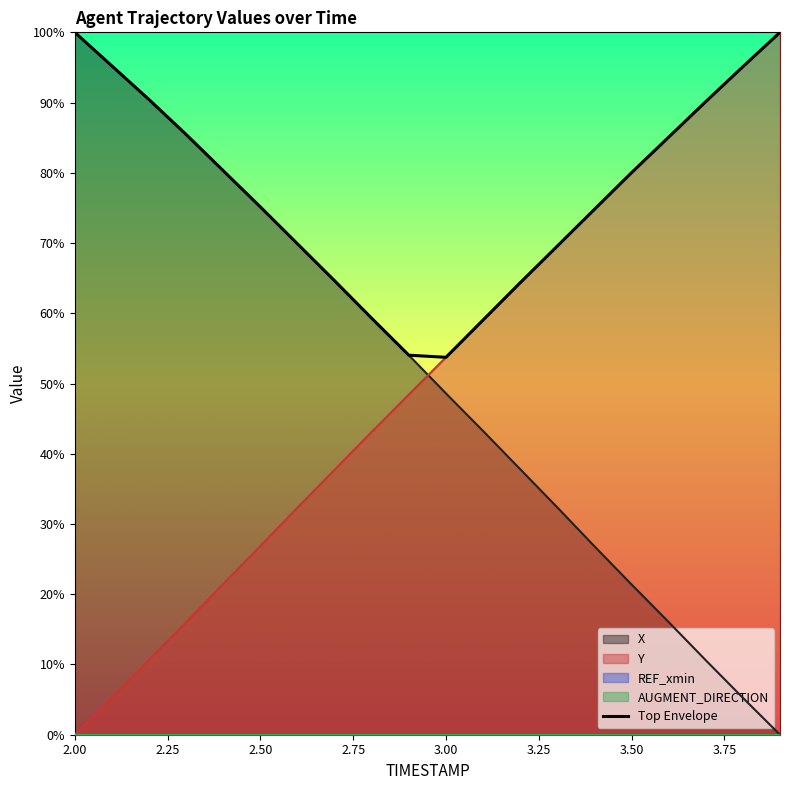

The Top Envelope series shows 41.8 at 2.00. True or false?

False